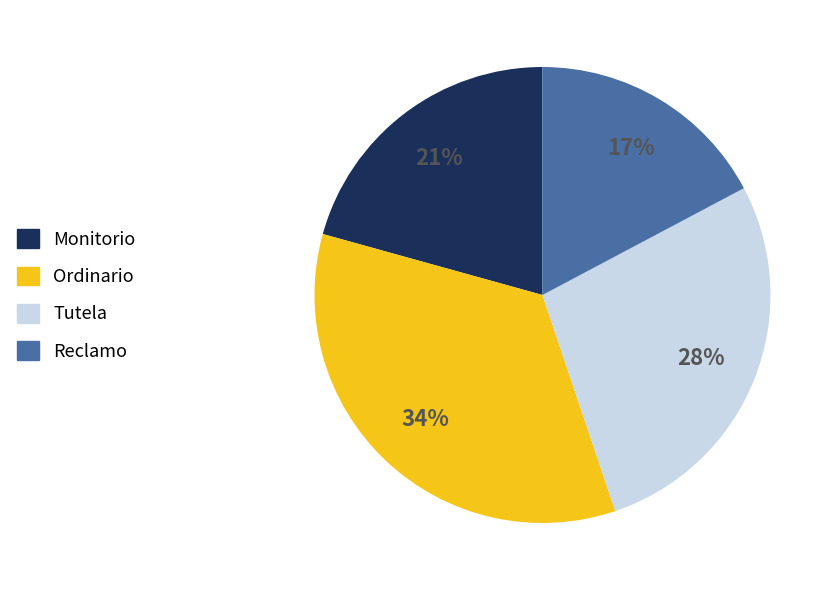

How many segments does this pie chart have?

4